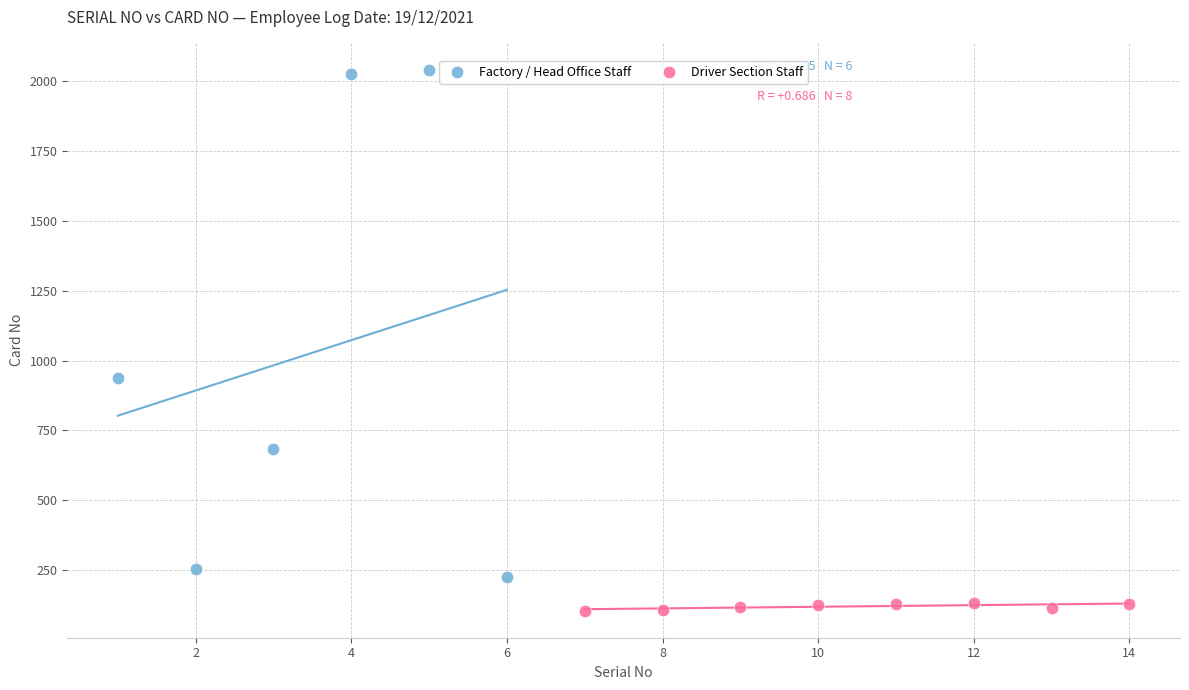

Which series reaches the minimum Y coordinate?

Driver Section Staff